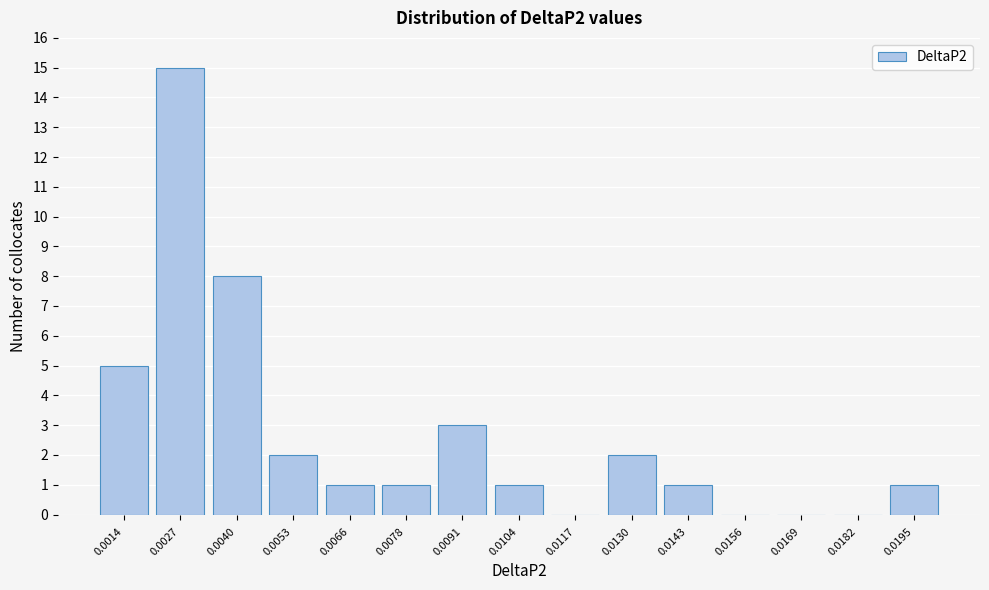

Reading left to right, what are all the values shown in this chart?

0.0014=5	0.0027=15	0.0040=8	0.0053=2	0.0066=1	0.0078=1	0.0091=3	0.0104=1	0.0117=0	0.0130=2	0.0143=1	0.0156=0	0.0169=0	0.0182=0	0.0195=1